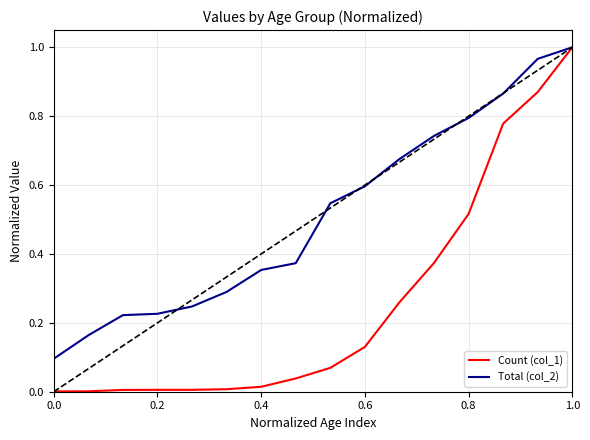

Rank the series by their average value, from highest to lowest.

Total (col_2), Count (col_1)